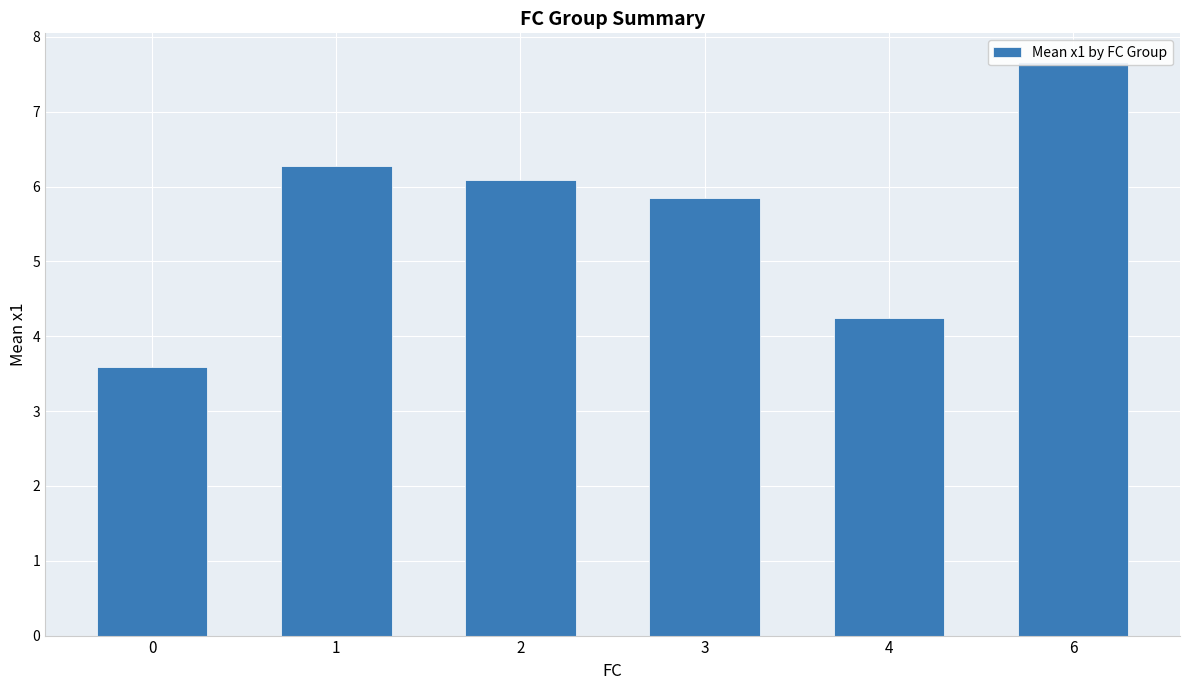

What is the ratio of the value at 2 to the value at 6?

0.8